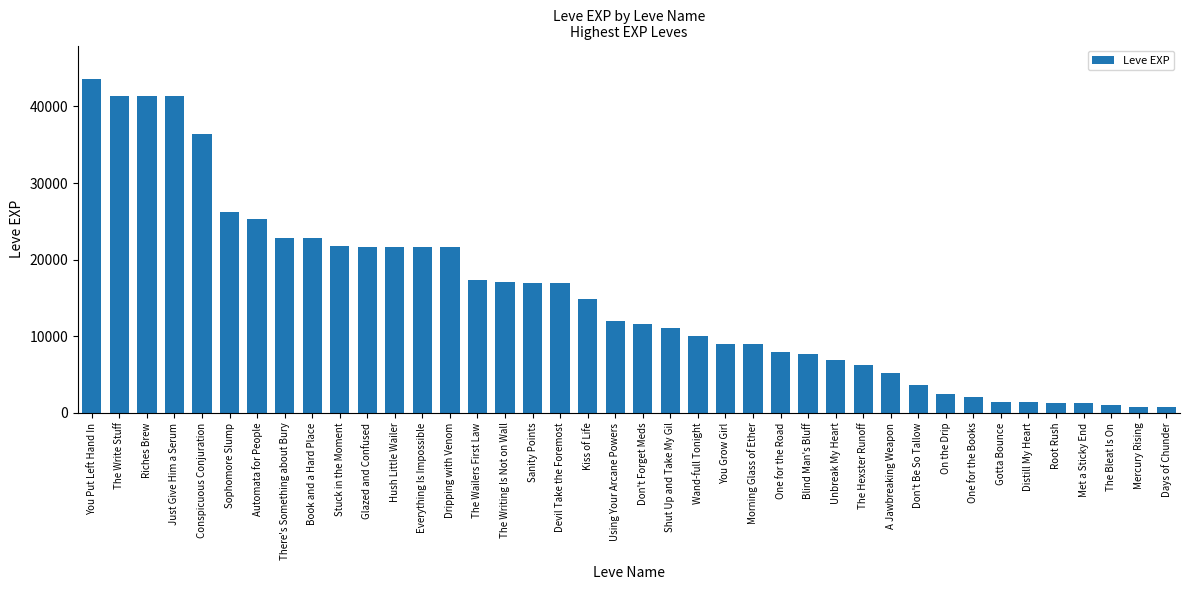

What is the ratio of the value at Conspicuous Conjuration to the value at Glazed and Confused?

1.7